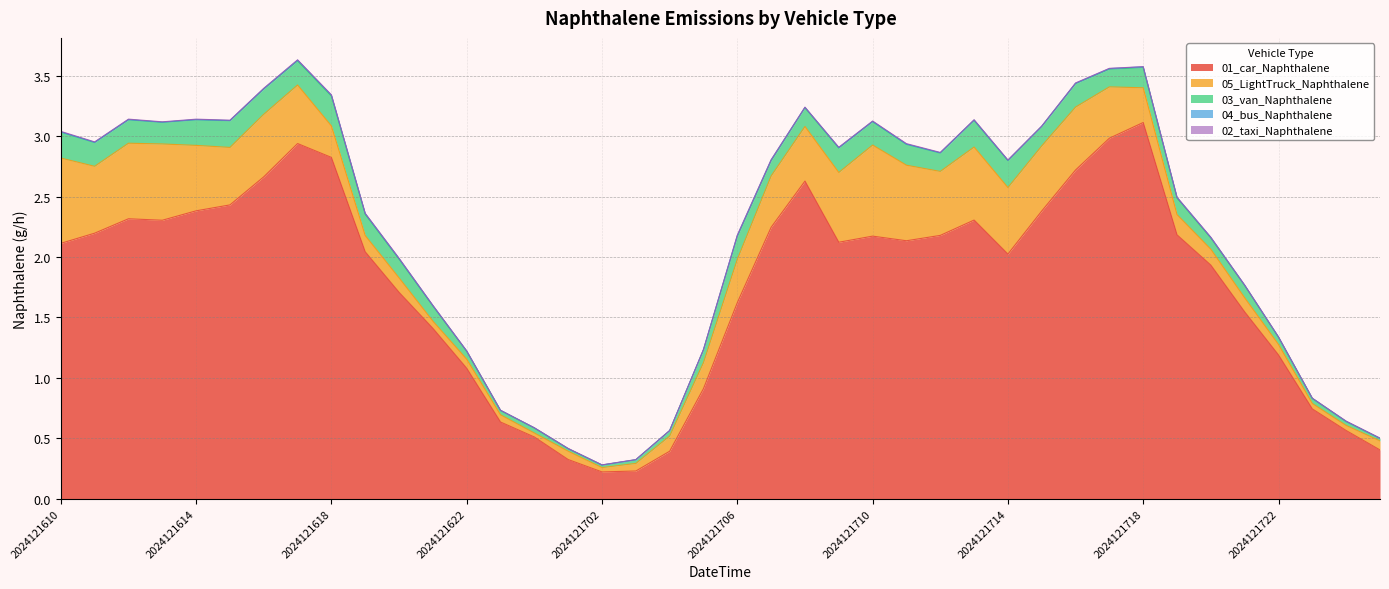

True or false: 03_van_Naphthalene has more than 1 interior local peaks.

True